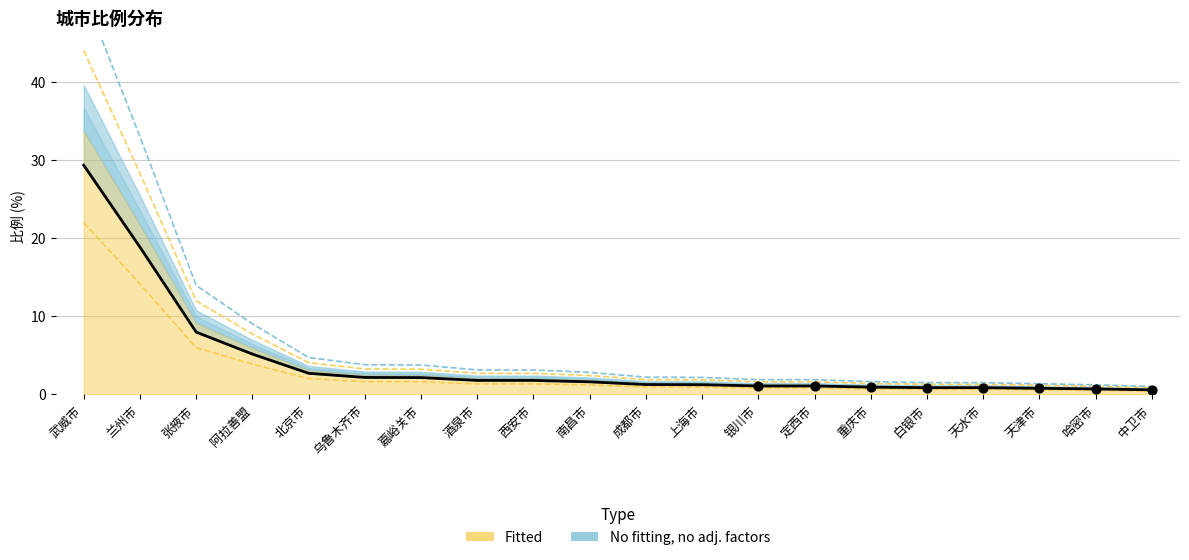

What is the change in value from 重庆市 to 天水市?

-0.1